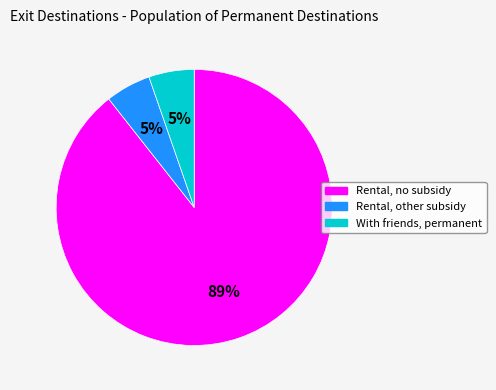

To the nearest percent, what is the average slice percentage?

33%